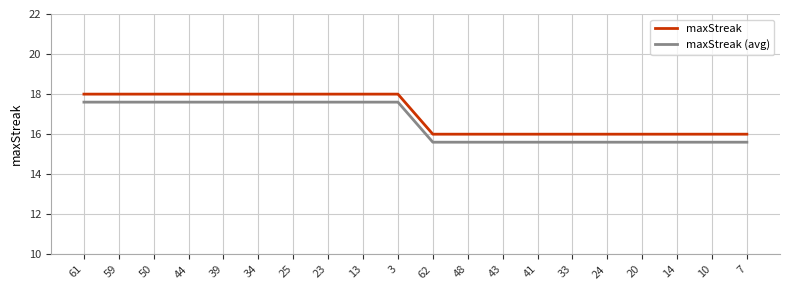

Reading left to right, transcribe all the data shown in this chart.

maxStreak: 61=18.0	59=18.0	50=18.0	44=18.0	39=18.0	34=18.0	25=18.0	23=18.0	13=18.0	3=18.0	62=16.0	48=16.0	43=16.0	41=16.0	33=16.0	24=16.0	20=16.0	14=16.0	10=16.0	7=16.0
maxStreak (avg): 61=17.6	59=17.6	50=17.6	44=17.6	39=17.6	34=17.6	25=17.6	23=17.6	13=17.6	3=17.6	62=15.6	48=15.6	43=15.6	41=15.6	33=15.6	24=15.6	20=15.6	14=15.6	10=15.6	7=15.6